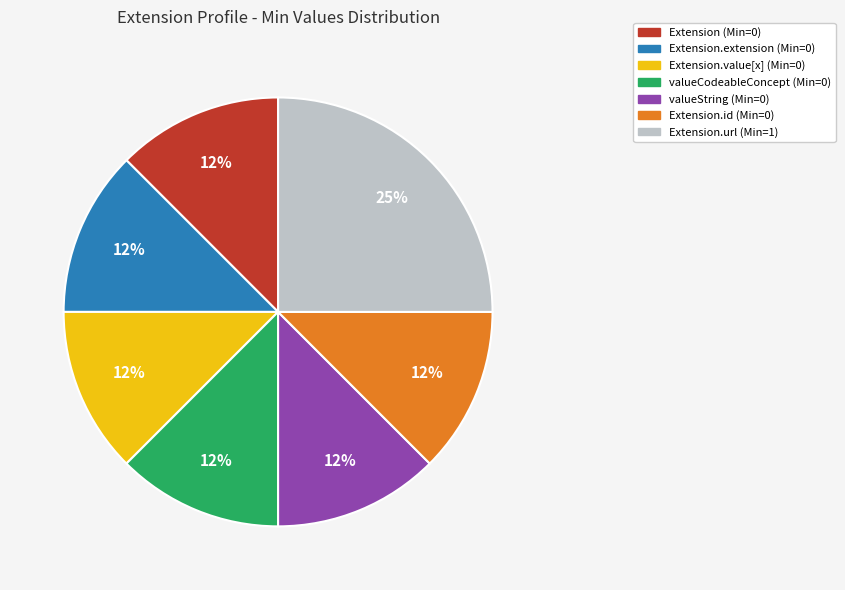

To the nearest percent, what is the average slice percentage?

14%